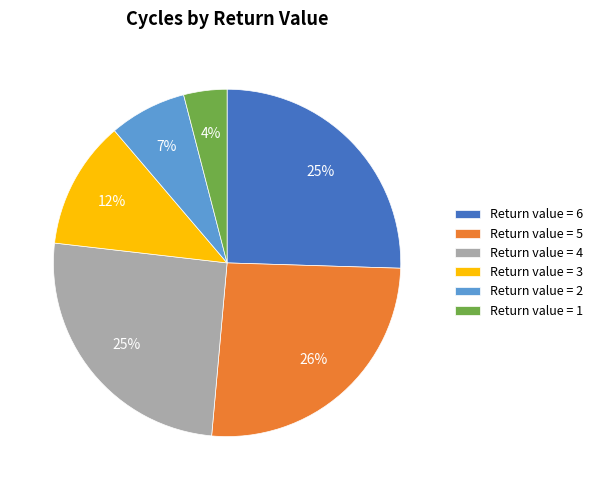

Approximately how many times larger is the value at Return value = 3 compared to Return value = 5?

0.5